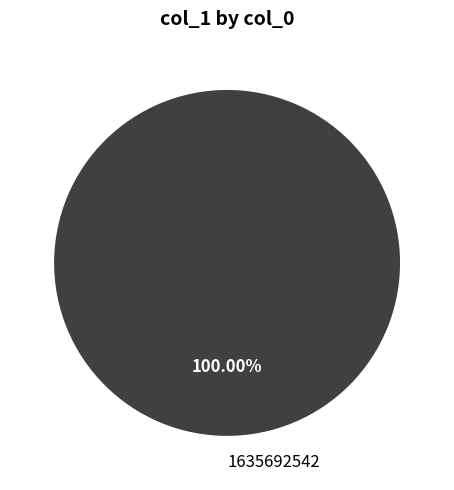

Count the number of slices in the pie.

1